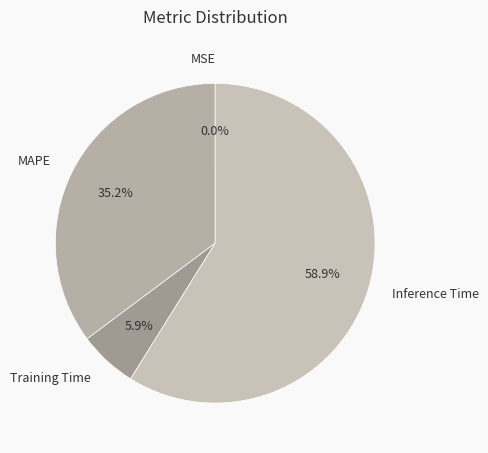

To the nearest percent, what percentage of the pie is Training Time?

6%